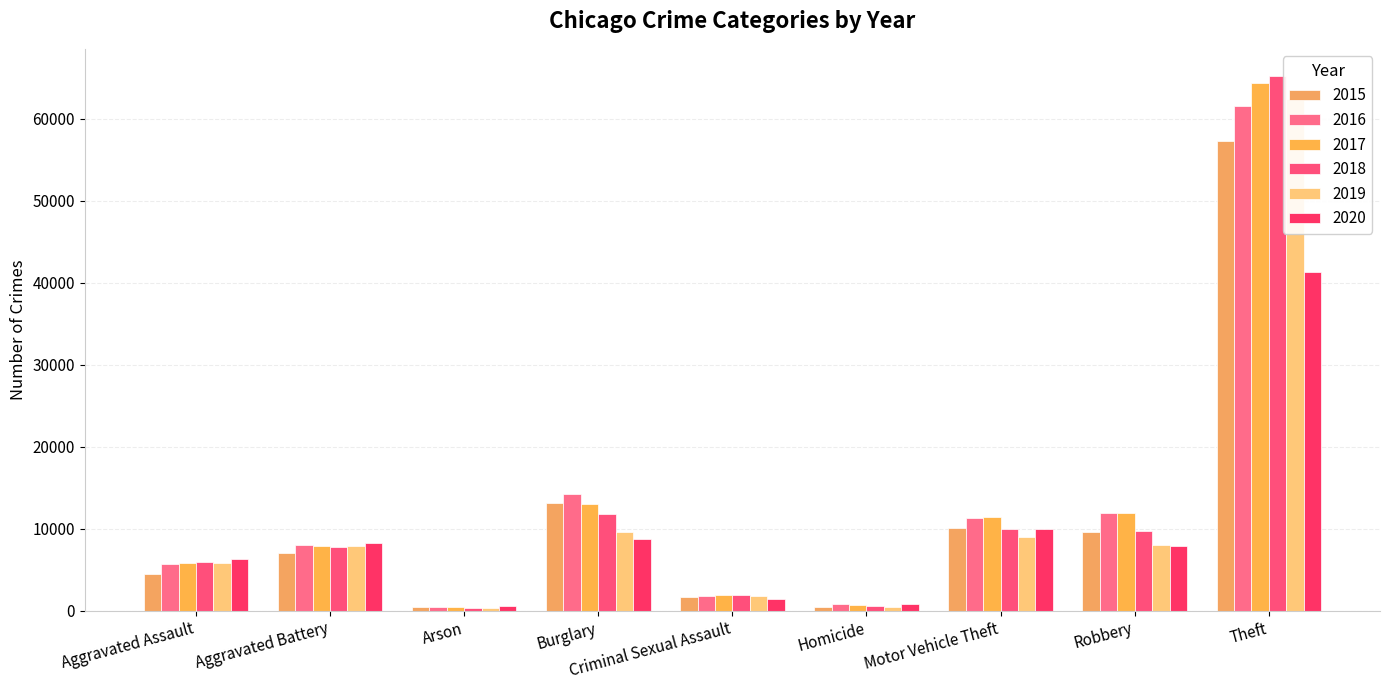

What position from the right is Aggravated Battery?

8